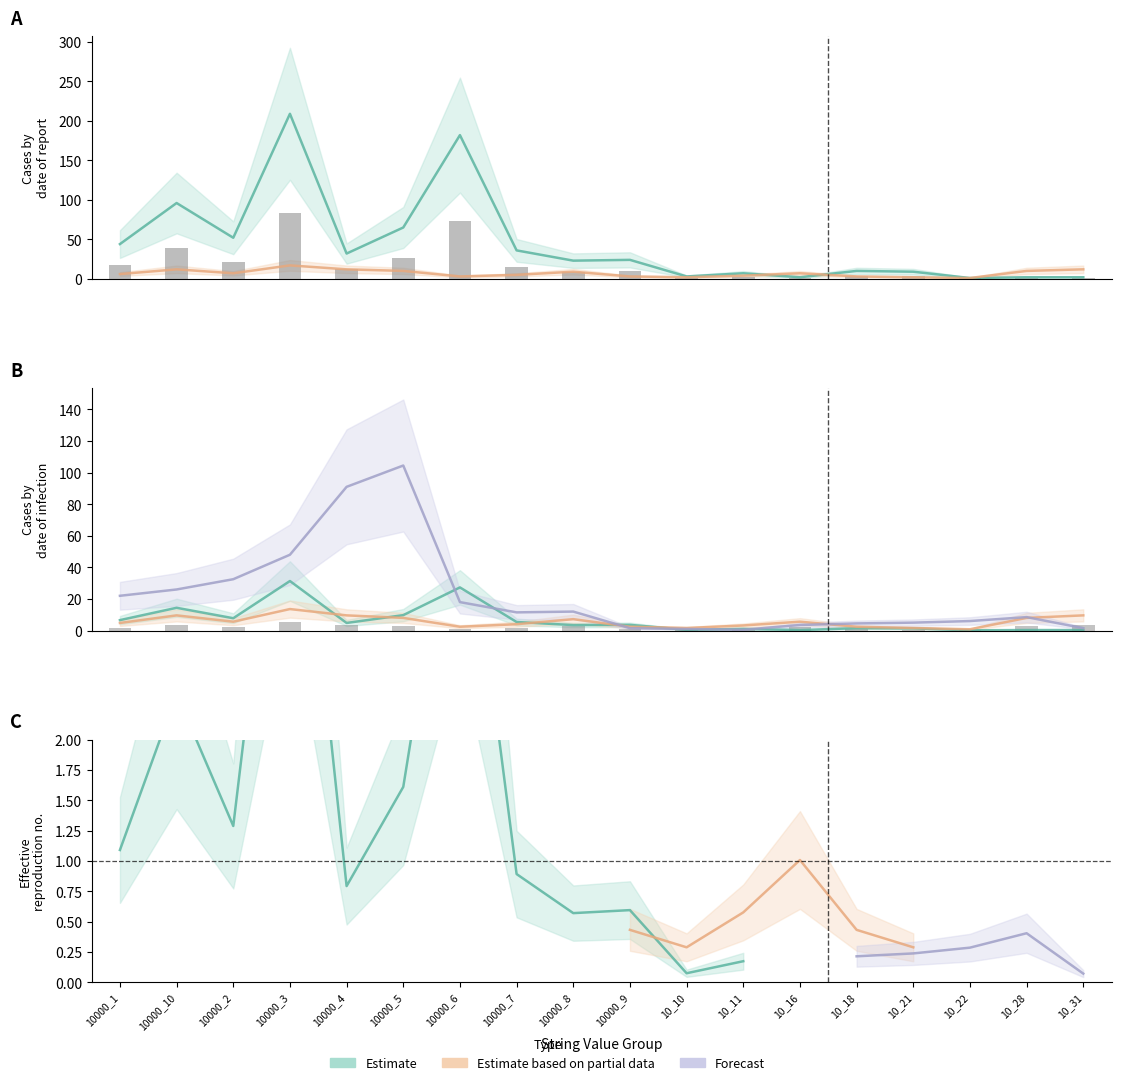

What is the average value of the Forecast series?

22.1